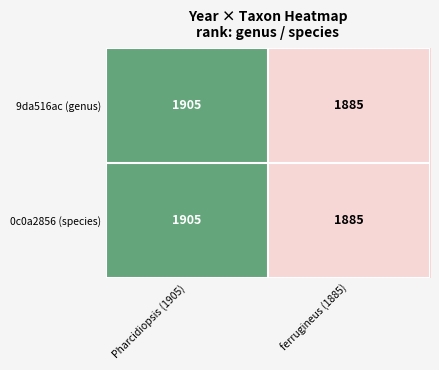

What is the greatest value displayed?

1905